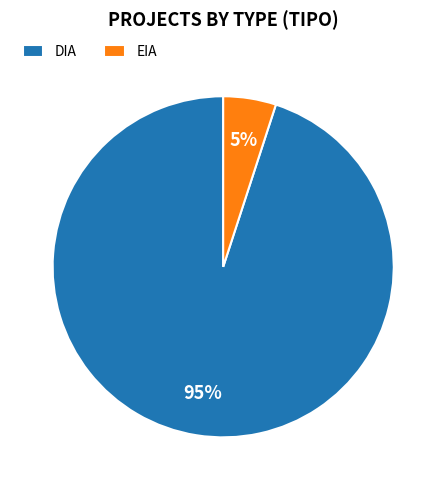

How many segments does this pie chart have?

2